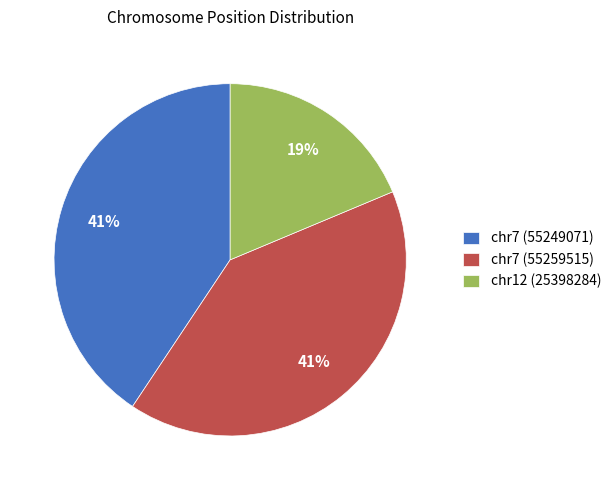

Which slice is the smallest?

chr12 (25398284)